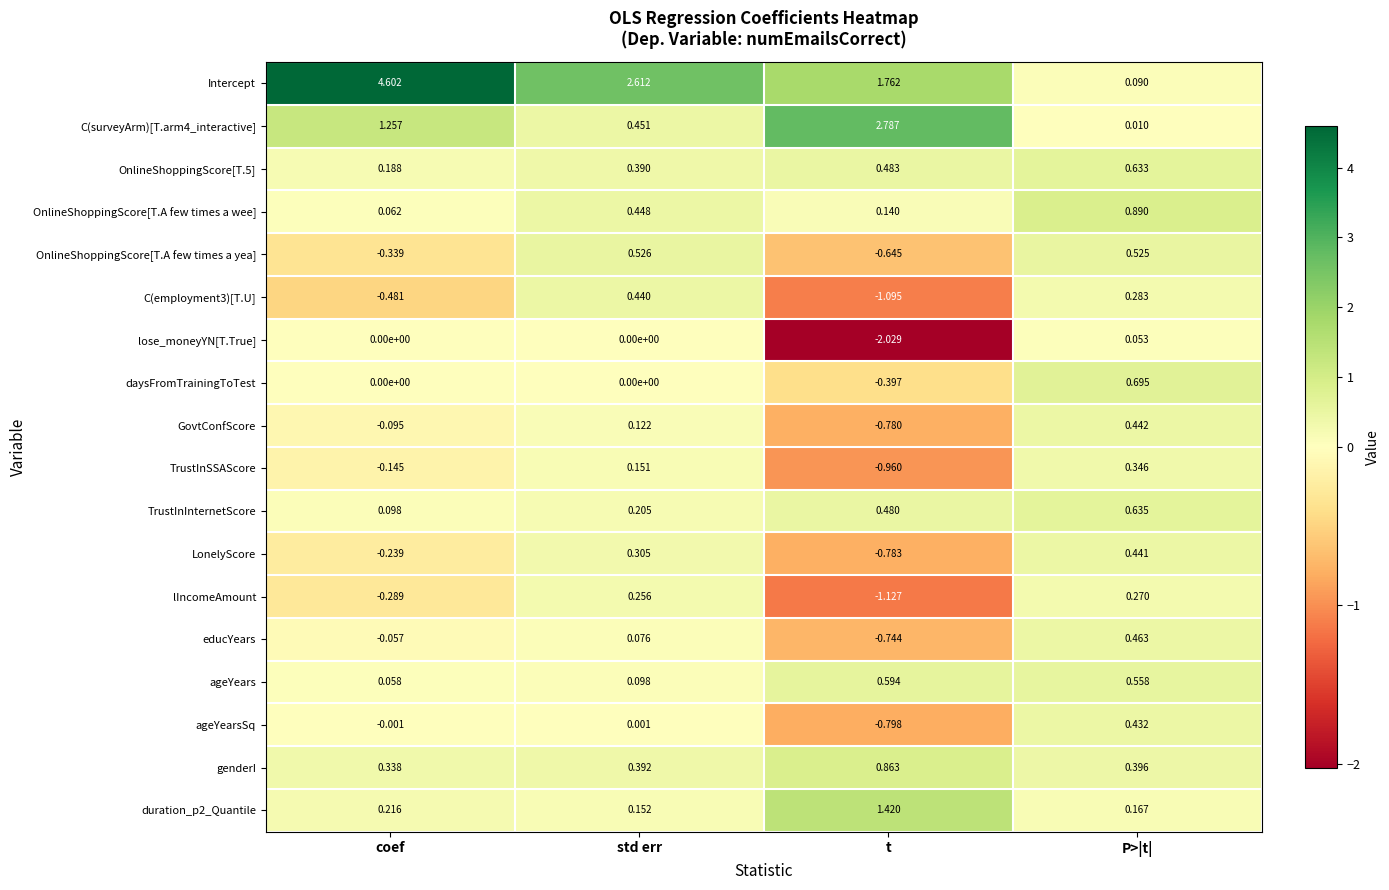

Is the value of OnlineShoppingScore[T.A few times a wee] at coef greater than the value of daysFromTrainingToTest at P>|t|?

No